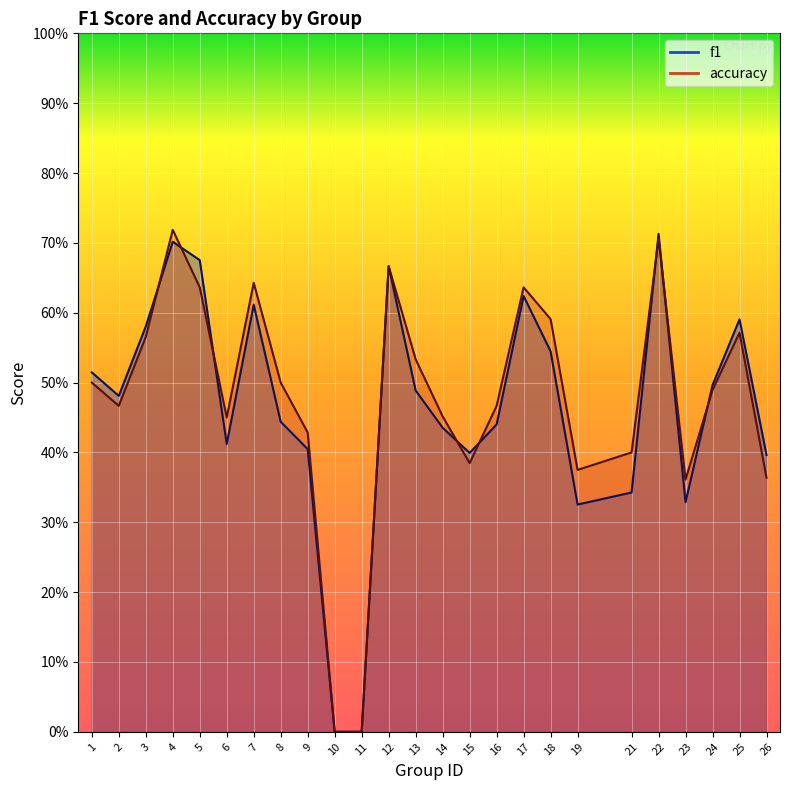

True or false: accuracy and f1 intersect in this chart.

True